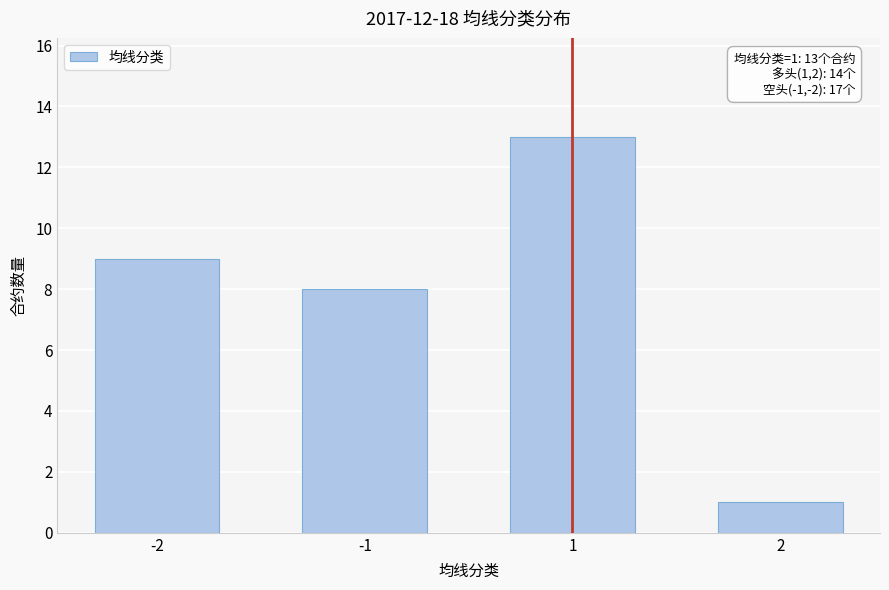

Reading left to right, what are all the values shown in this chart?

-2=9	-1=8	1=13	2=1